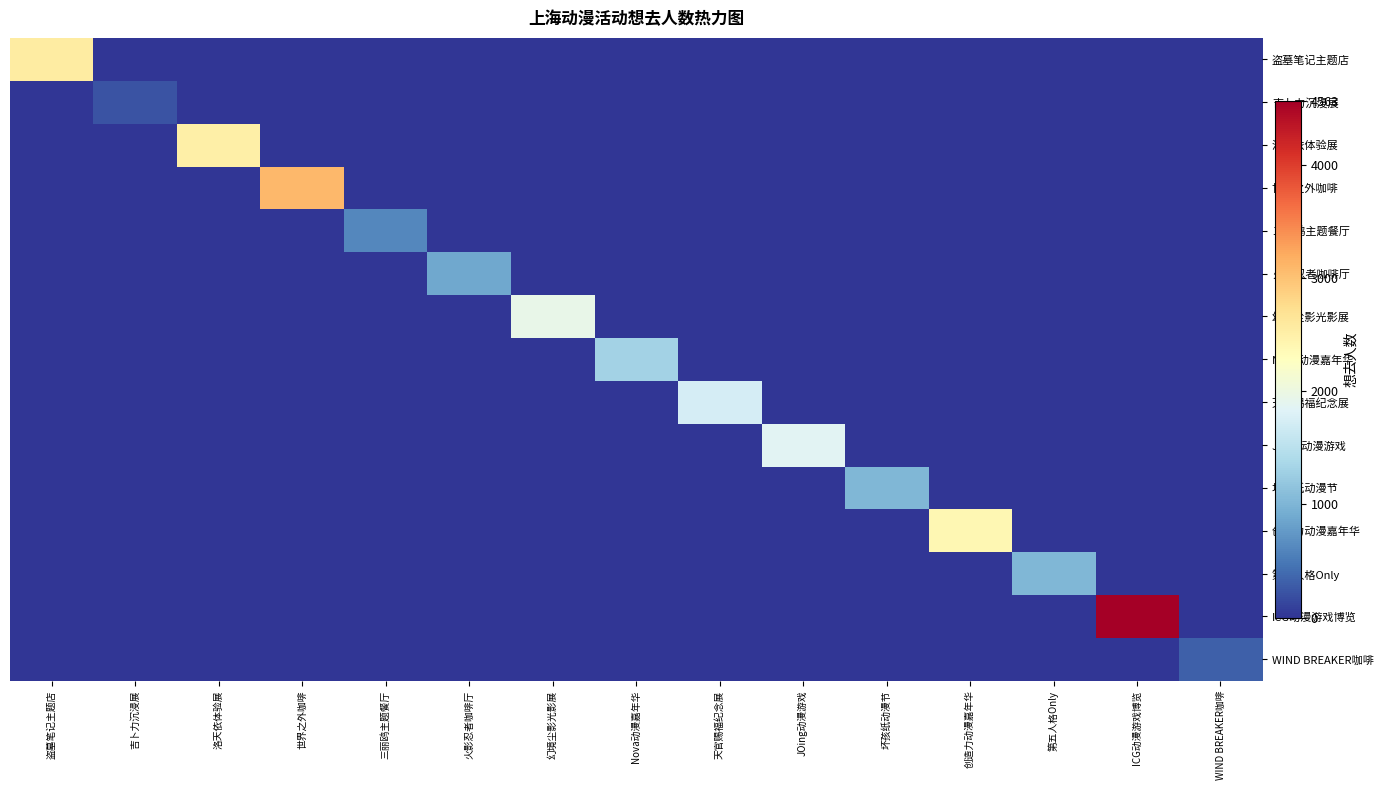

What is the spread (max minus min) of values at 三丽鸥主题餐厅?

615